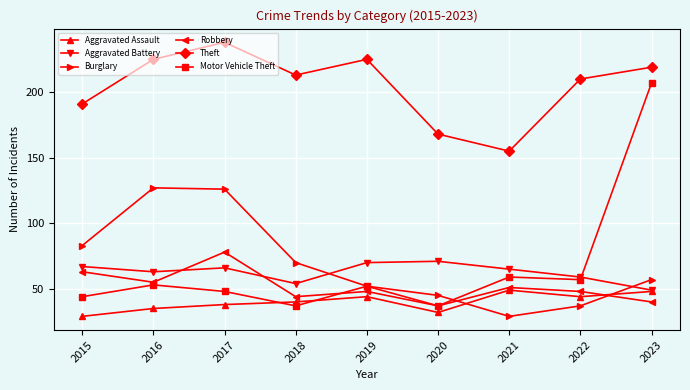

Where is Burglary nearest to the value 78?

2015